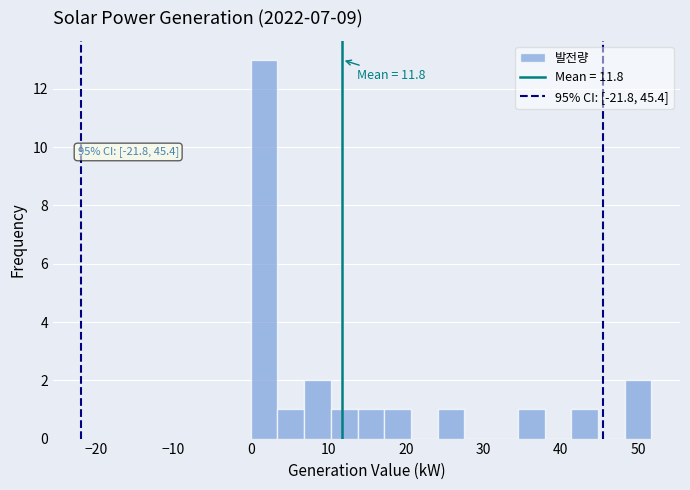

Read against the x-axis, roughly where is the centre of the tallest bar?

2